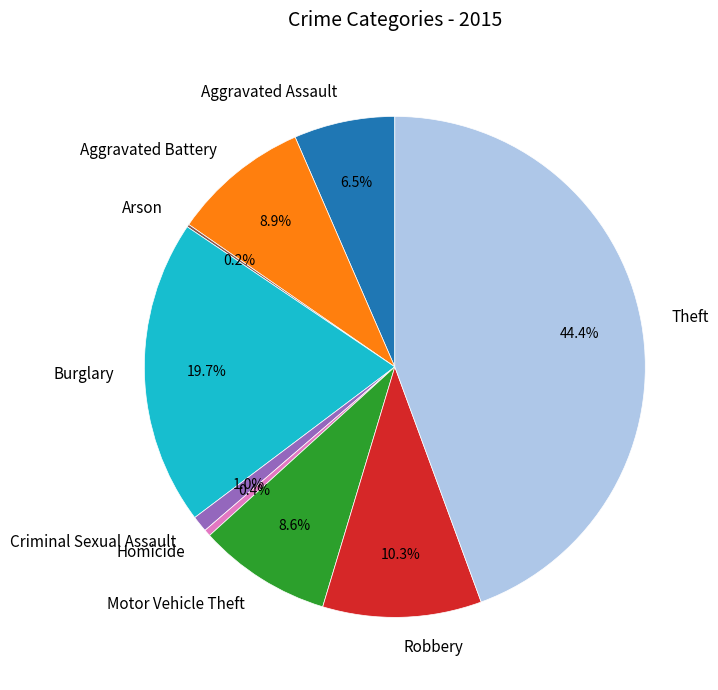

Is there a majority slice in this chart?

No